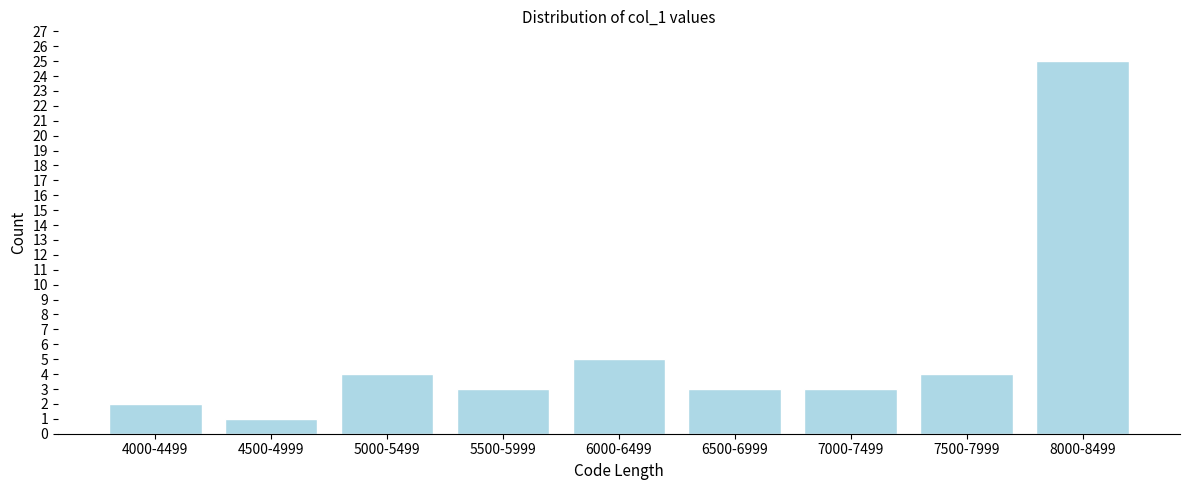

Reading right to left, list all the values displayed in this chart.

8000-8499=25	7500-7999=4	7000-7499=3	6500-6999=3	6000-6499=5	5500-5999=3	5000-5499=4	4500-4999=1	4000-4499=2